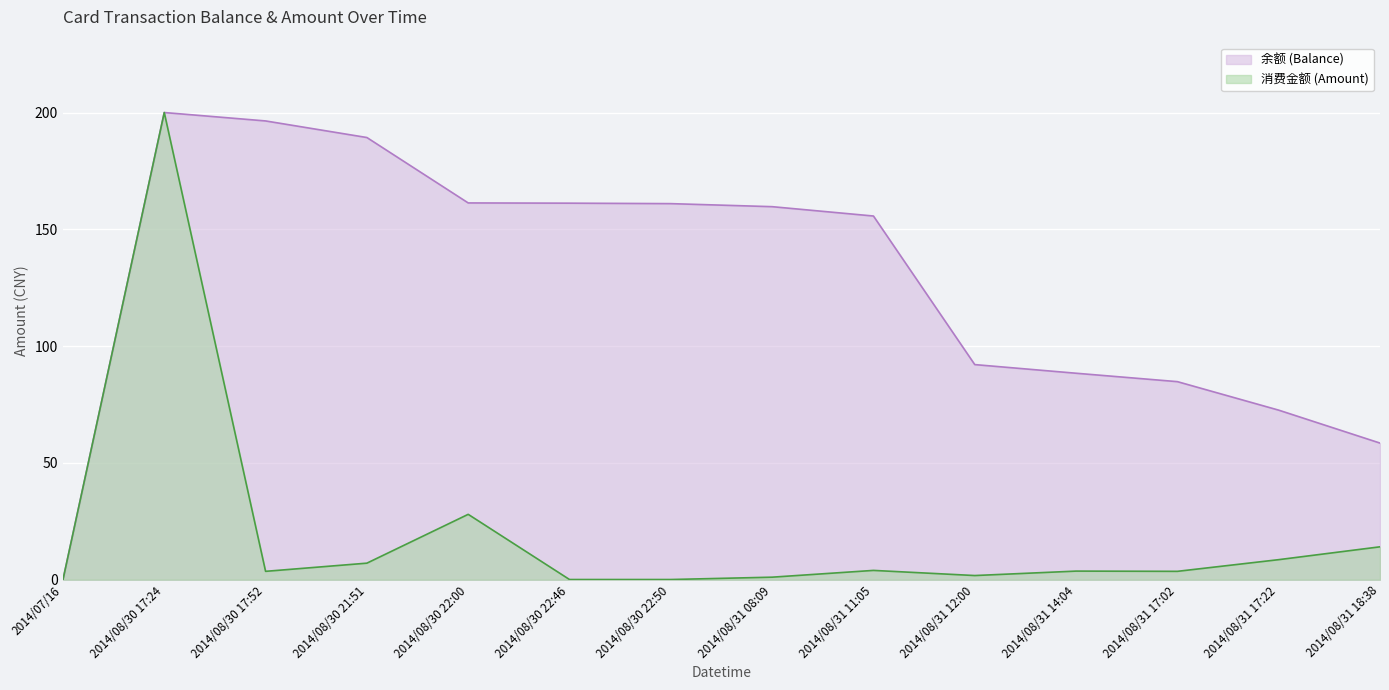

Is it true that 消费金额 (Amount) equals 14.1 at 2014/08/31 18:38?

True